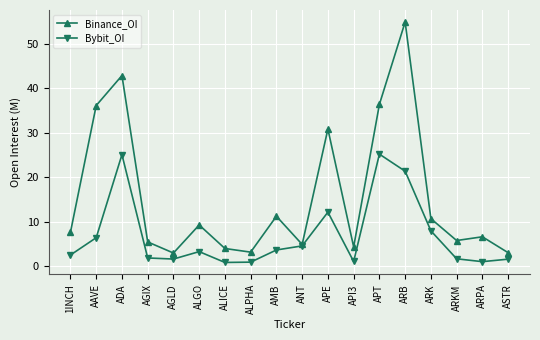

What is the label of the 8th point from the left?

ALPHA